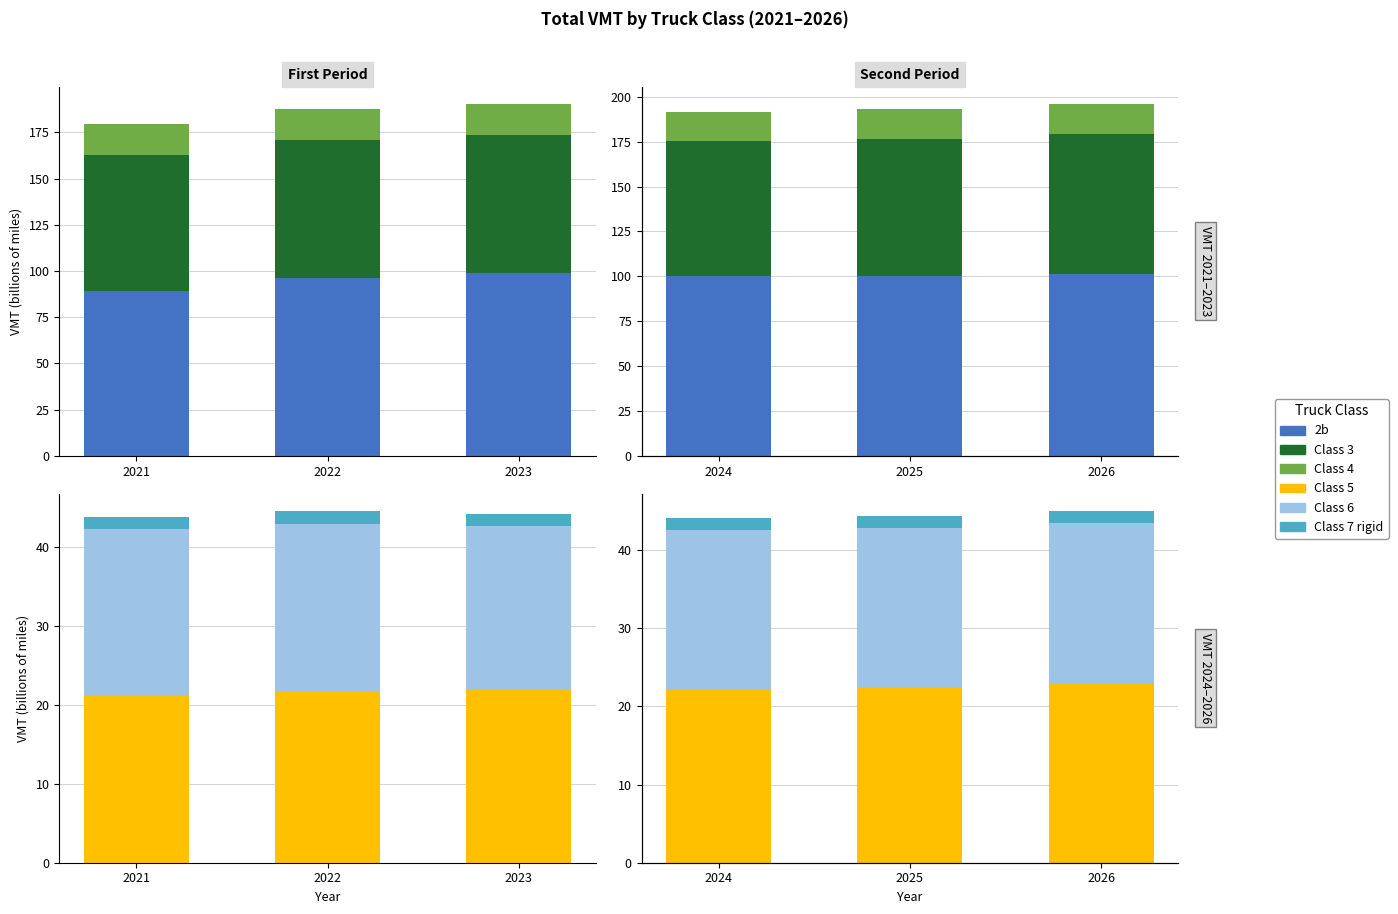

Is it true that 2b (Class 2b) equals 34.3 at 2026?

False